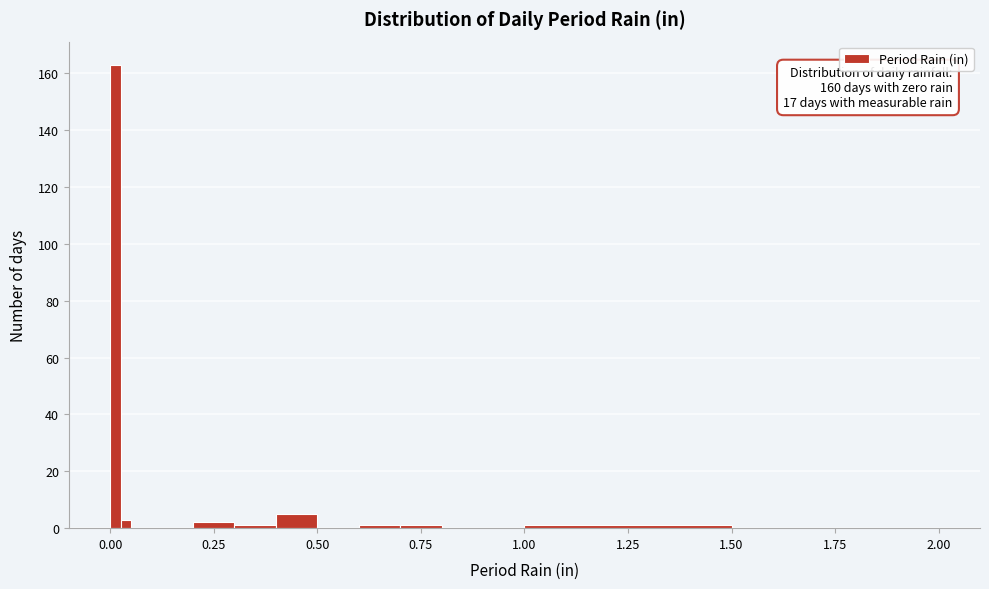

Read against the x-axis, roughly where is the centre of the tallest bar?

0.00